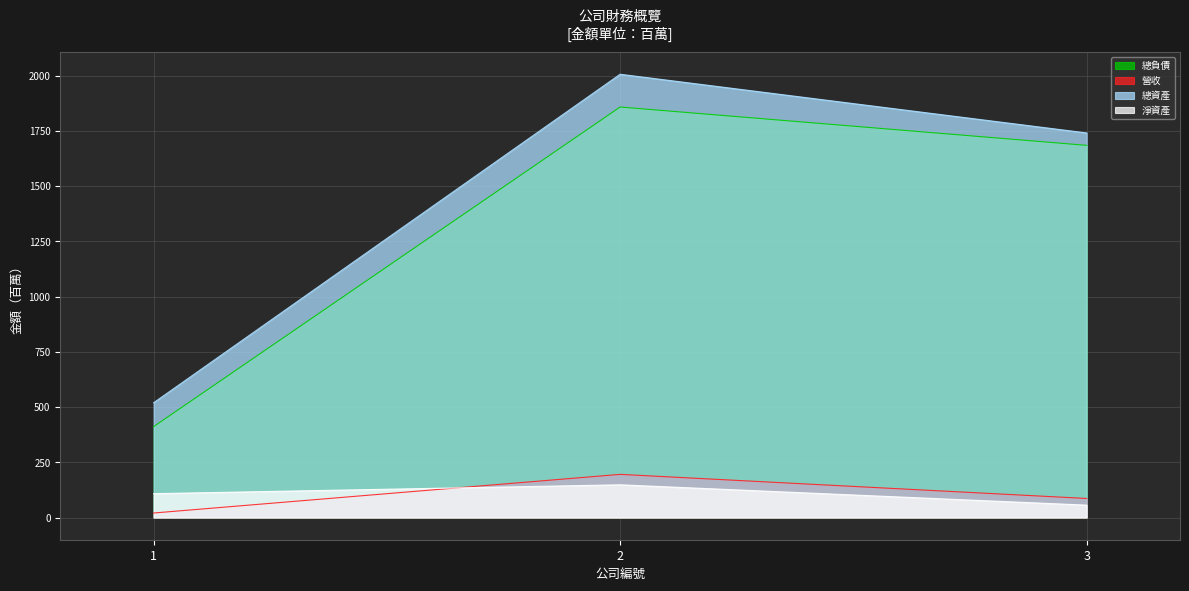

At which label does 淨資產 reach its peak?

2